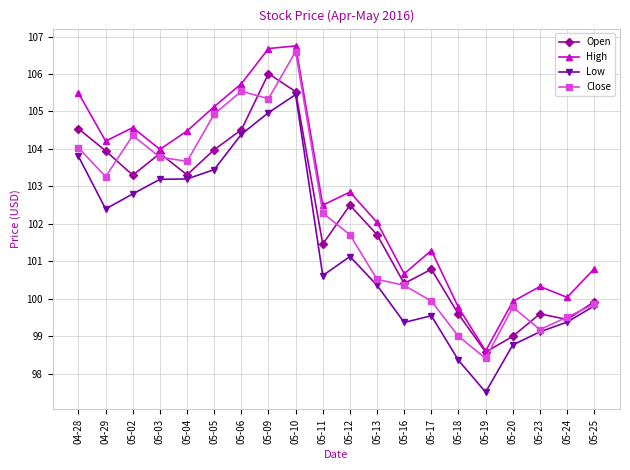

What is the spread (max minus min) of values at 05-11?

1.9